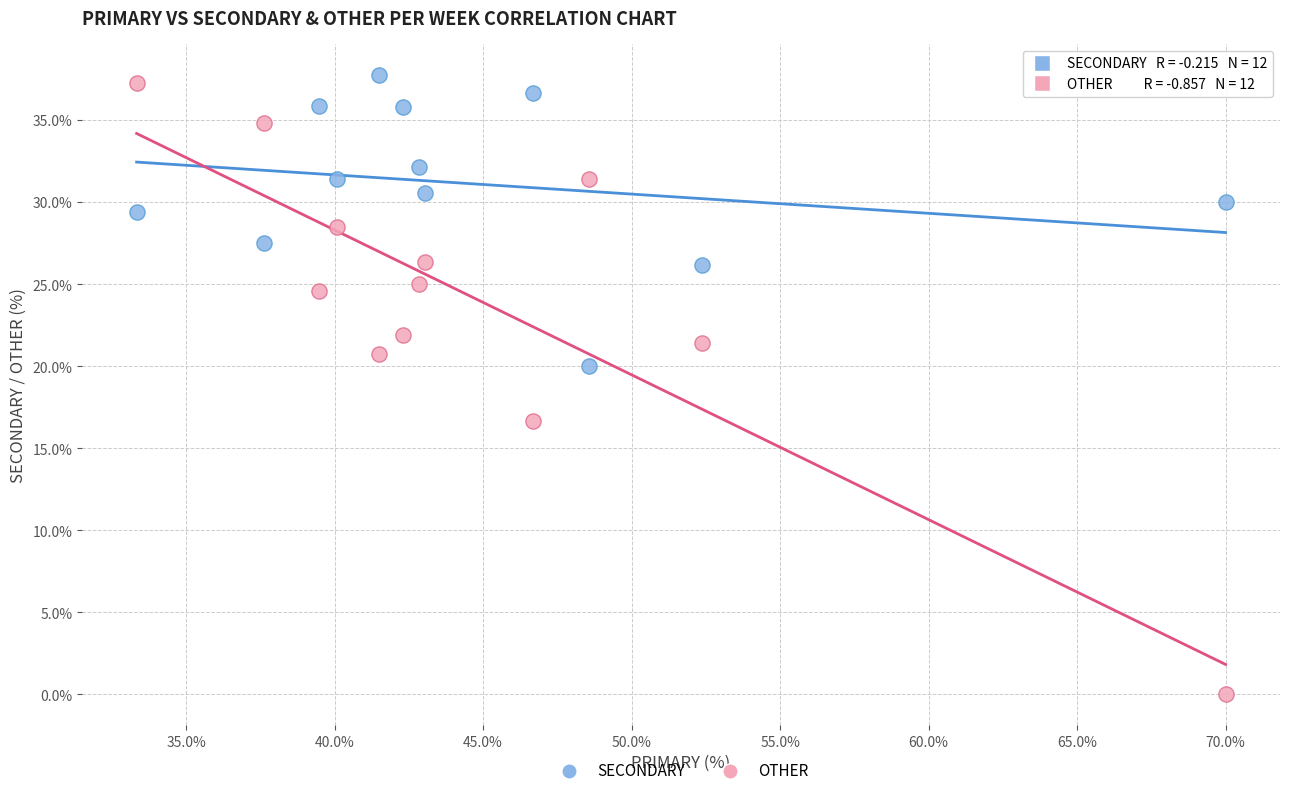

Which series reaches the minimum Y coordinate?

OTHER